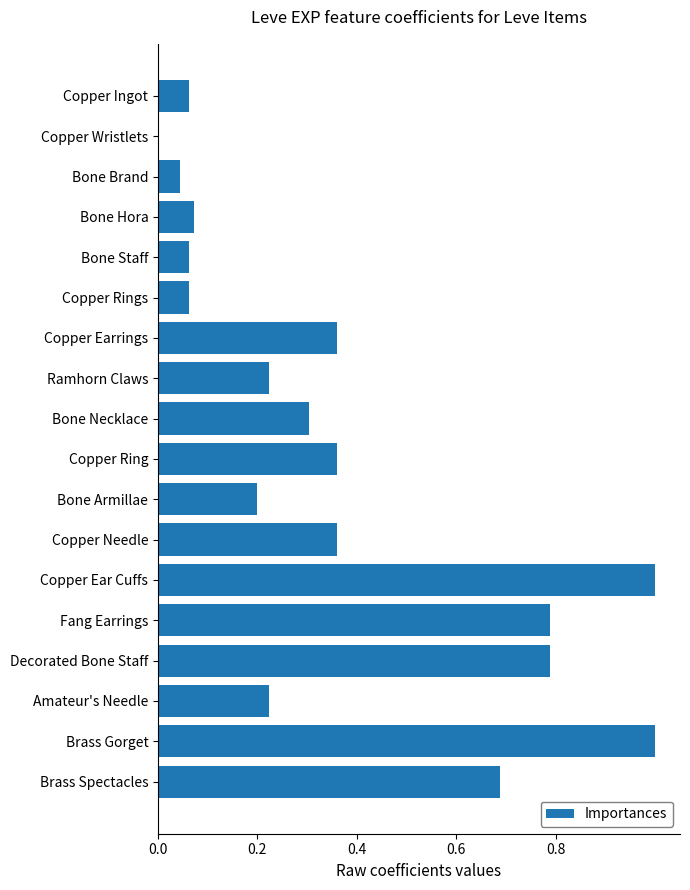

What is the sum of all values?

6.6